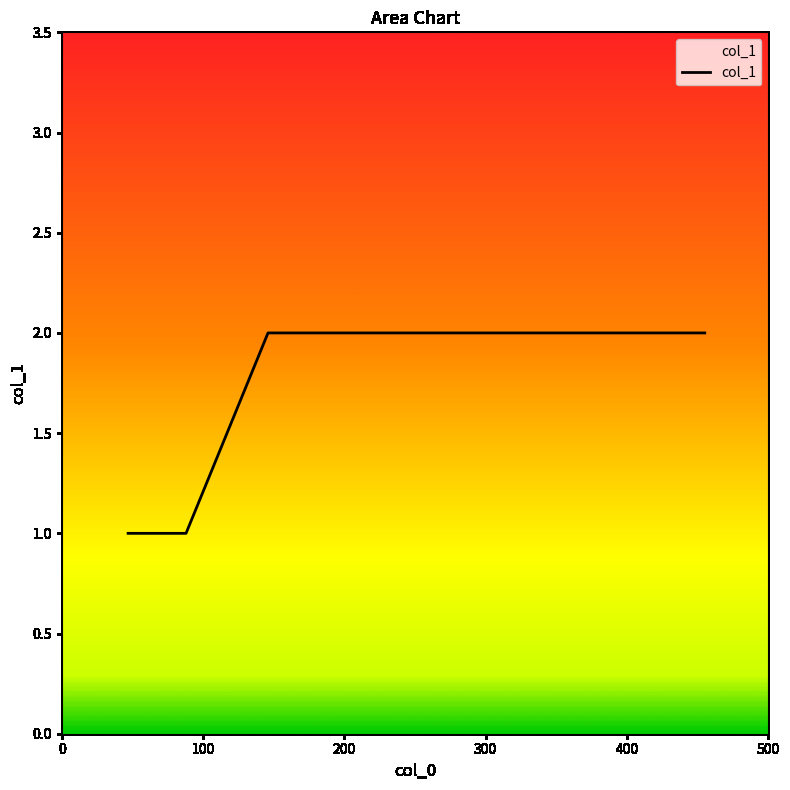

What is the sum of all values?

10